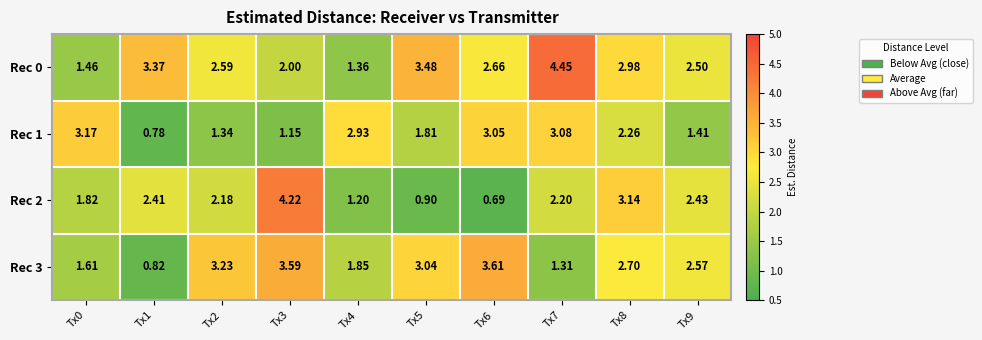

Reading left to right, what are all the values shown in this chart?

Rec 0: Tx0=1.5	Tx1=3.4	Tx2=2.6	Tx3=2.0	Tx4=1.4	Tx5=3.5	Tx6=2.7	Tx7=4.5	Tx8=3.0	Tx9=2.5
Rec 1: Tx0=3.2	Tx1=0.8	Tx2=1.3	Tx3=1.1	Tx4=2.9	Tx5=1.8	Tx6=3.0	Tx7=3.1	Tx8=2.3	Tx9=1.4
Rec 2: Tx0=1.8	Tx1=2.4	Tx2=2.2	Tx3=4.2	Tx4=1.2	Tx5=0.9	Tx6=0.7	Tx7=2.2	Tx8=3.1	Tx9=2.4
Rec 3: Tx0=1.6	Tx1=0.8	Tx2=3.2	Tx3=3.6	Tx4=1.9	Tx5=3.0	Tx6=3.6	Tx7=1.3	Tx8=2.7	Tx9=2.6